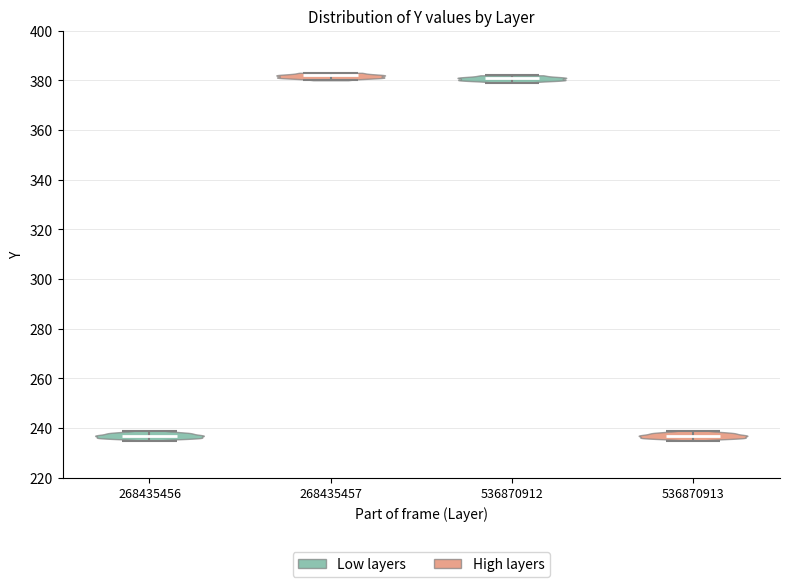

Reading left to right, read every violin against the y-axis: where its median line is, and the lowest and highest points it reaches. The values are not printed on the chart, so give them approximately, as read against the axis.

268435456: median line 238, lowest point 236, highest point 240
268435457: median line 382, lowest point 380, highest point 384
536870912: median line 382, lowest point 380, highest point 382
536870913: median line 238, lowest point 236, highest point 240